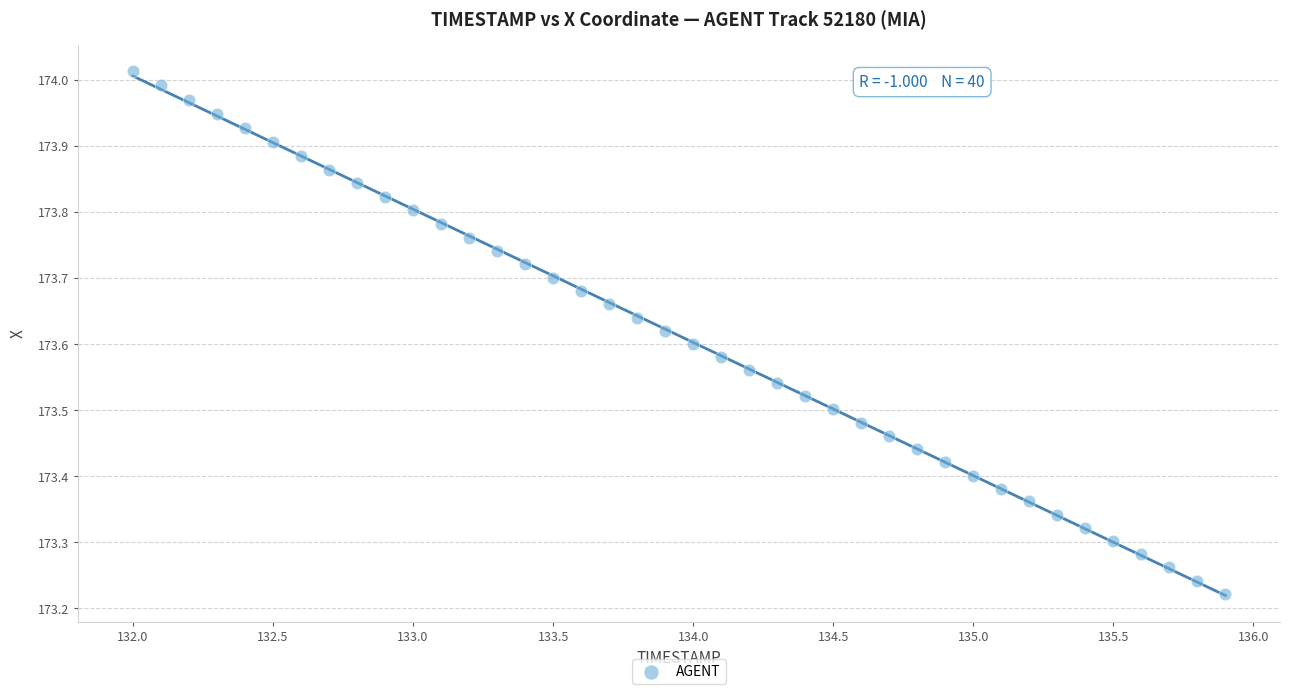

What is the range of Y values (max minus min)?

0.8